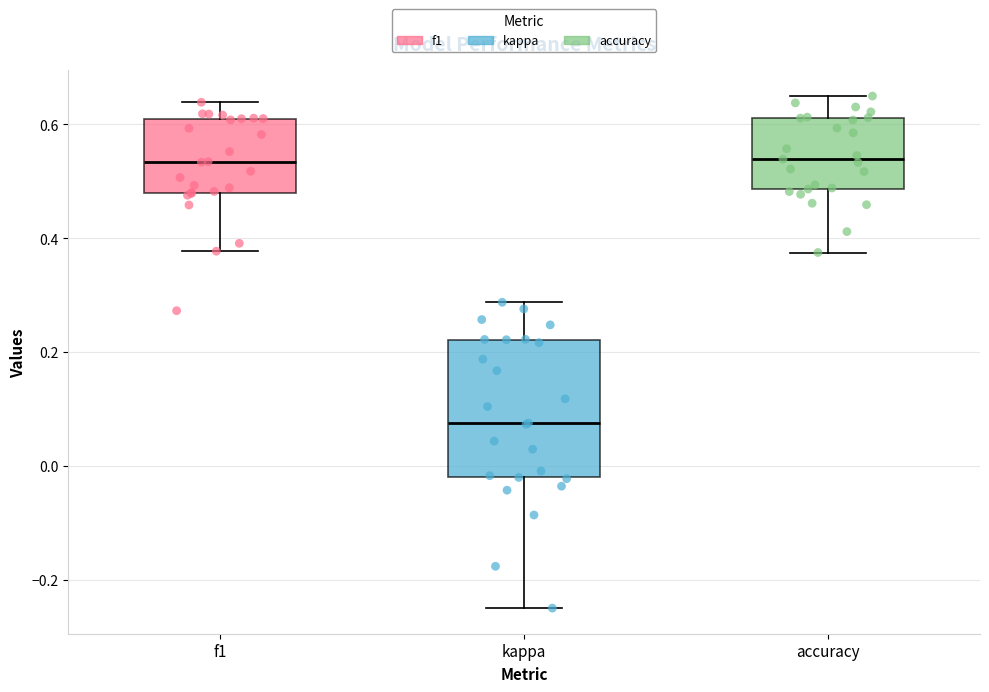

Where does the upper whisker of the box for f1 end on the y-axis? The values are not printed on the chart, so give them approximately, as read against the axis.

0.64